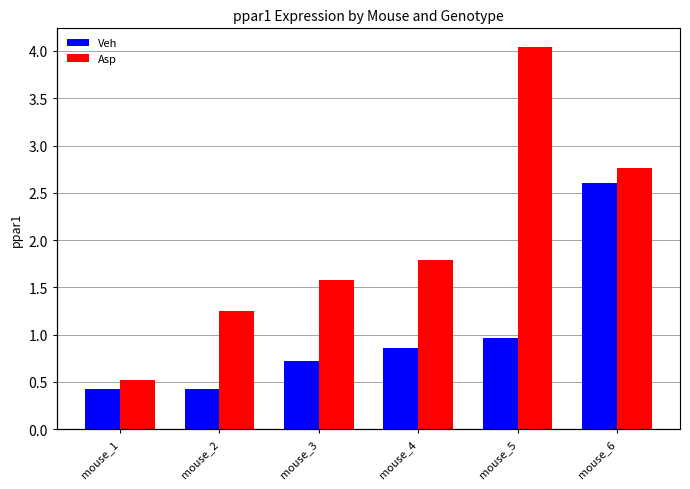

Rank the series by their maximum value, from lowest to highest.

Veh, Asp